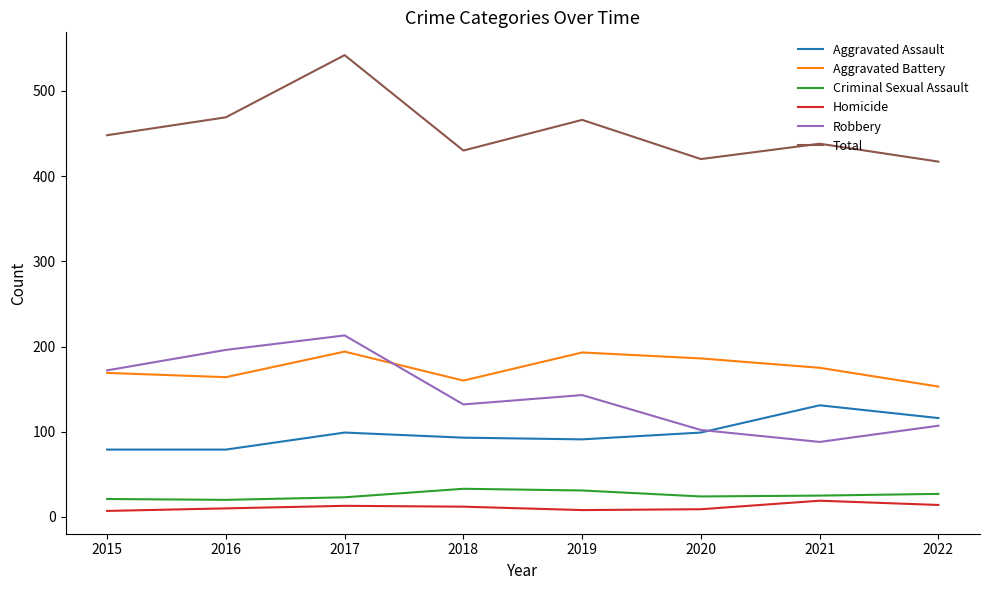

The value of Robbery at 2015 is 309. True or false?

False